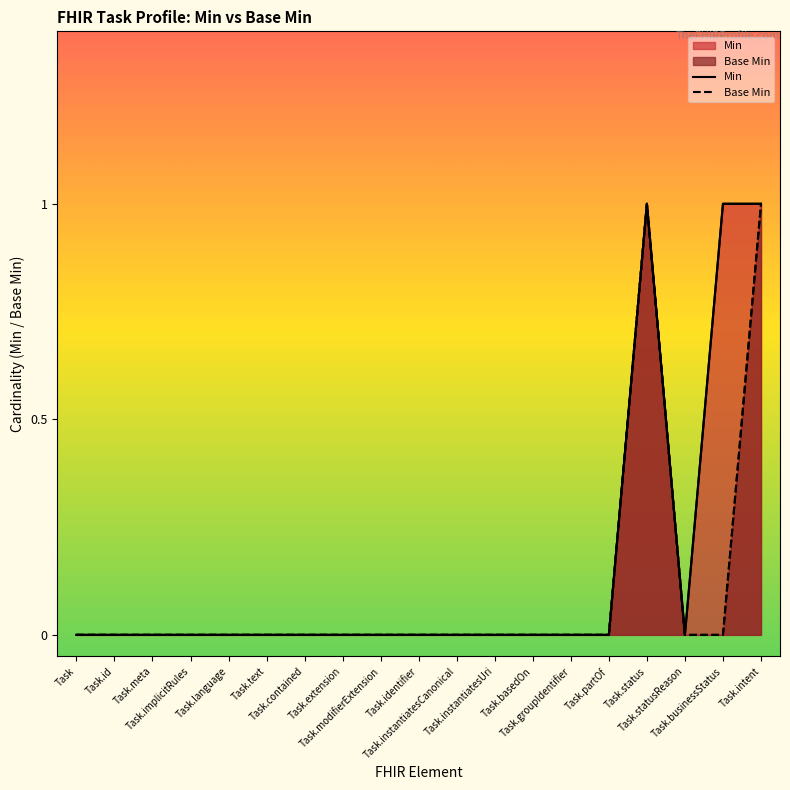

List the series in order of their peak value, highest first.

Min, Base Min